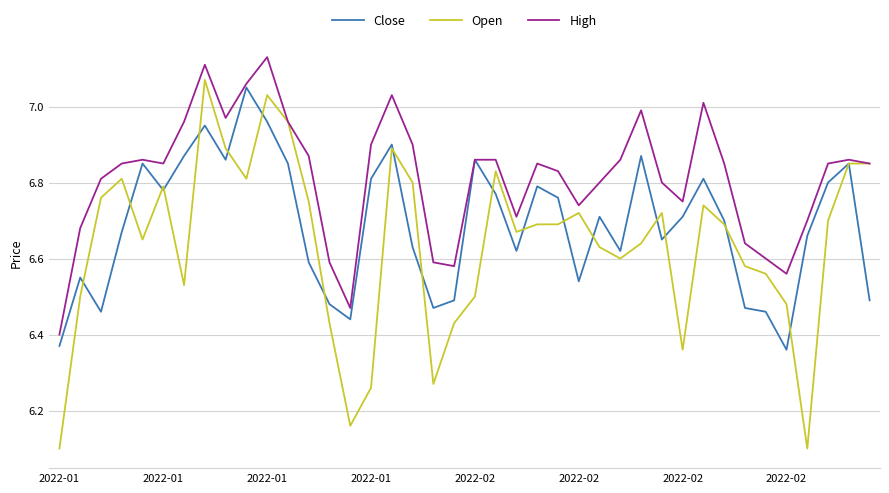

Which series has the largest total across all categories?

High